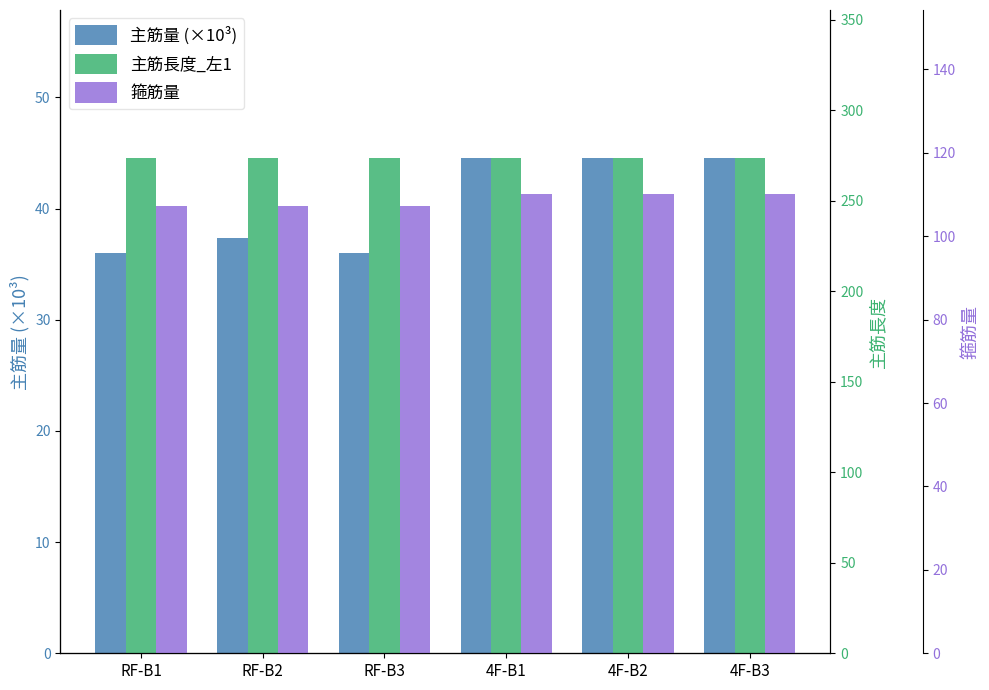

What is the greatest value displayed?

273.3